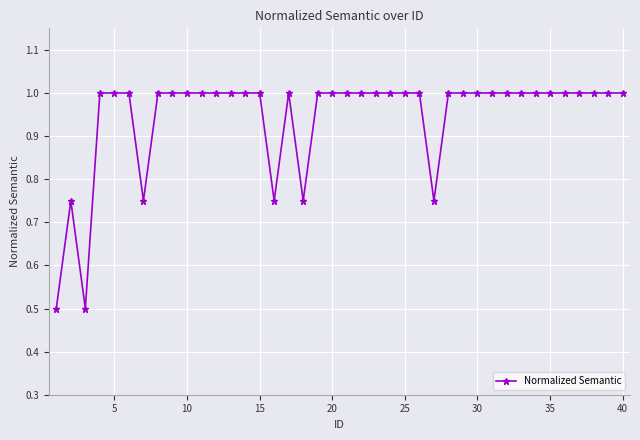

How many lines are shown in the chart?

1